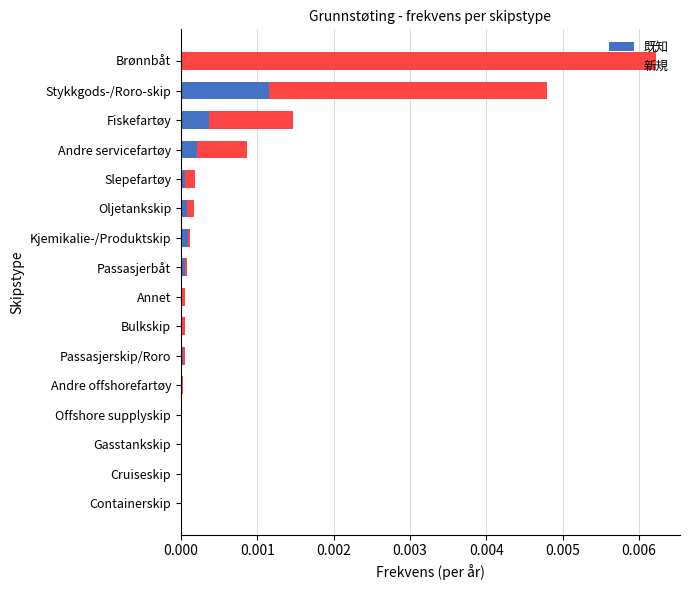

At which category is the sum across all series the highest?

Brønnbåt